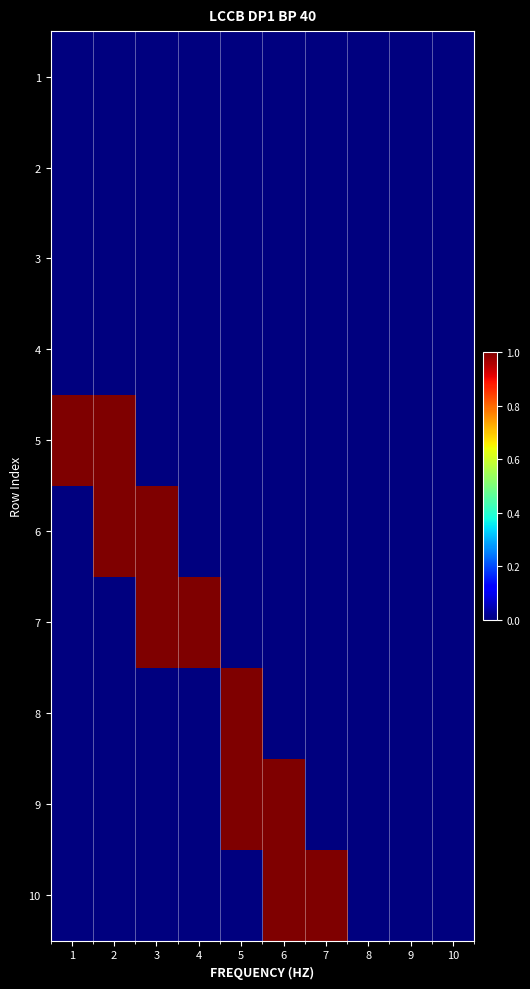

Reading right to left, list all the values displayed in this chart.

1: 10=0	9=0	8=0	7=0	6=0	5=0	4=0	3=0	2=0	1=0
2: 10=0	9=0	8=0	7=0	6=0	5=0	4=0	3=0	2=0	1=0
3: 10=0	9=0	8=0	7=0	6=0	5=0	4=0	3=0	2=0	1=0
4: 10=0	9=0	8=0	7=0	6=0	5=0	4=0	3=0	2=0	1=0
5: 10=0	9=0	8=0	7=0	6=0	5=0	4=0	3=0	2=1	1=1
6: 10=0	9=0	8=0	7=0	6=0	5=0	4=0	3=1	2=1	1=0
7: 10=0	9=0	8=0	7=0	6=0	5=0	4=1	3=1	2=0	1=0
8: 10=0	9=0	8=0	7=0	6=0	5=1	4=0	3=0	2=0	1=0
9: 10=0	9=0	8=0	7=0	6=1	5=1	4=0	3=0	2=0	1=0
10: 10=0	9=0	8=0	7=1	6=1	5=0	4=0	3=0	2=0	1=0